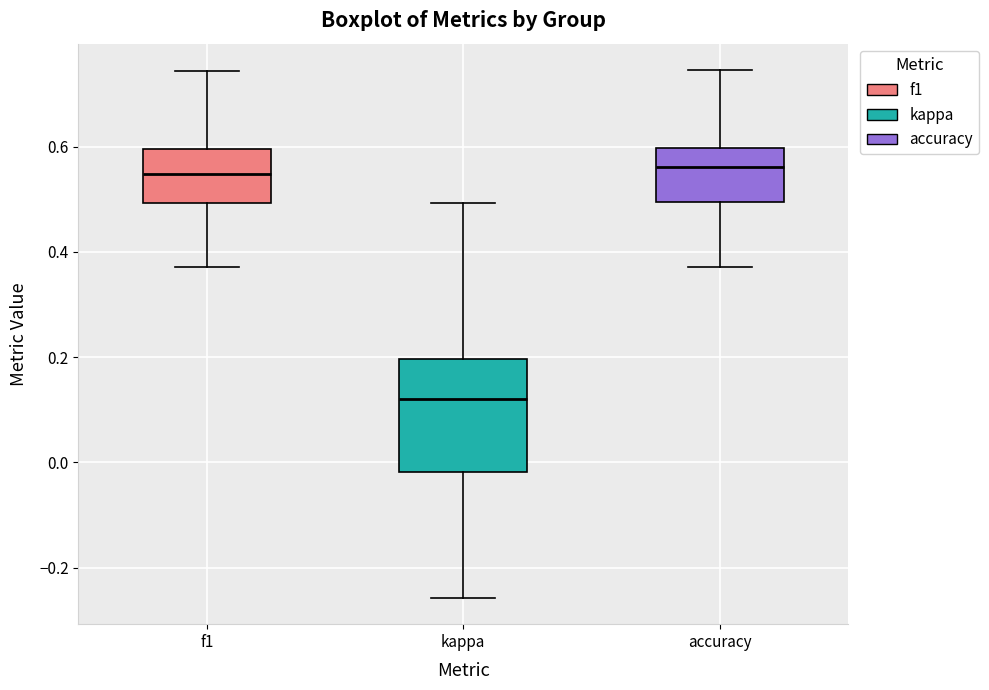

Which box has the lowest median line?

kappa